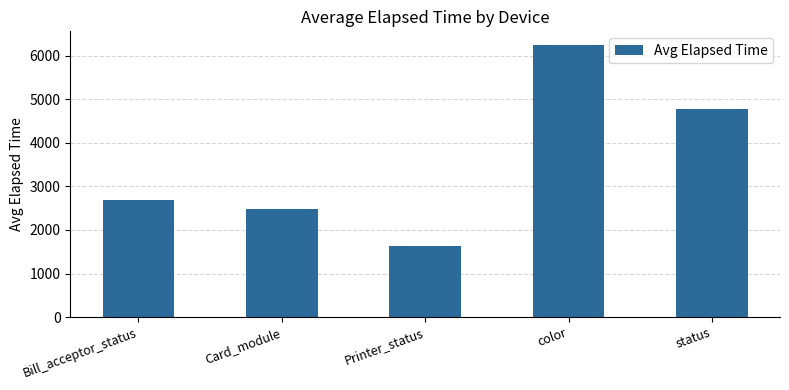

Reading left to right, transcribe all the data shown in this chart.

Bill_acceptor_status=2699.7	Card_module=2472.3	Printer_status=1625.5	color=6253.0	status=4789.2